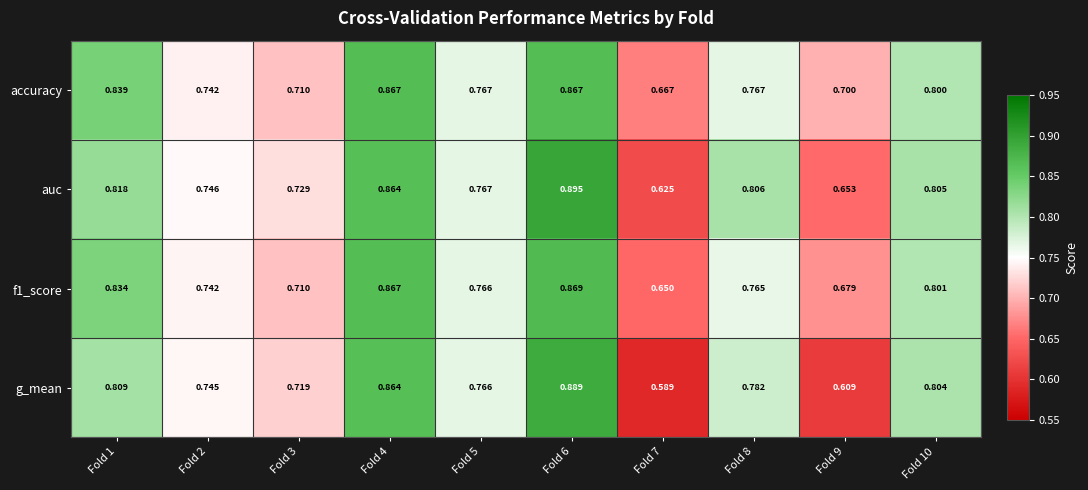

Which series has the widest spread of values?

g_mean